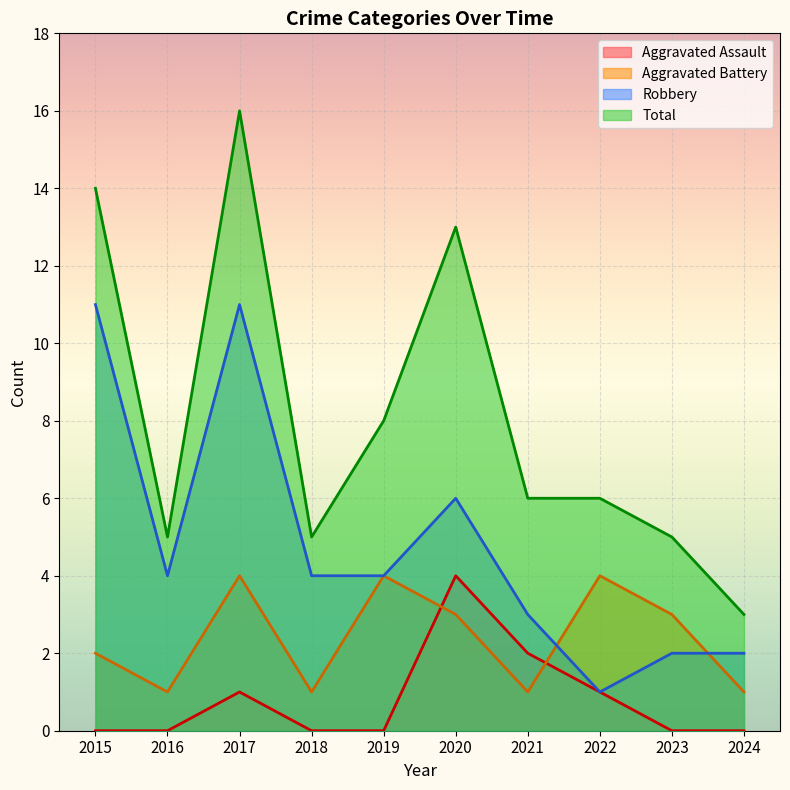

In Robbery, how many points are higher than both neighbors (excluding endpoints)?

2